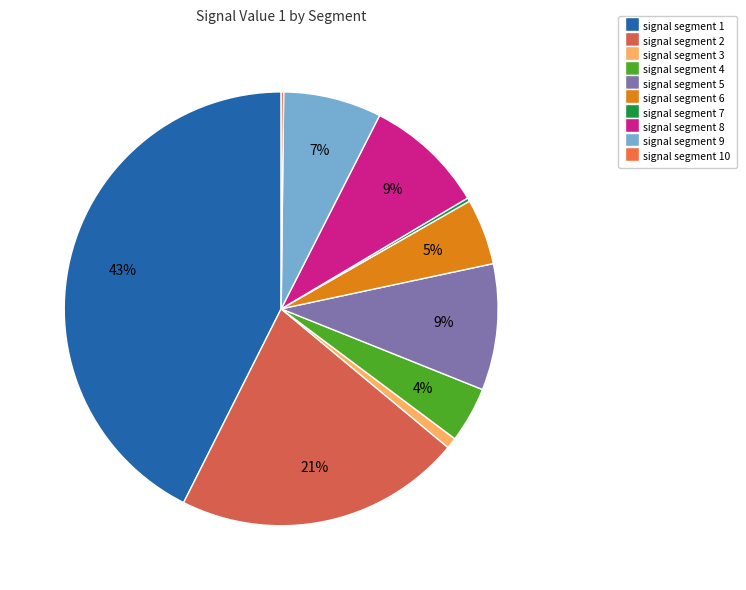

How many segments does this pie chart have?

10